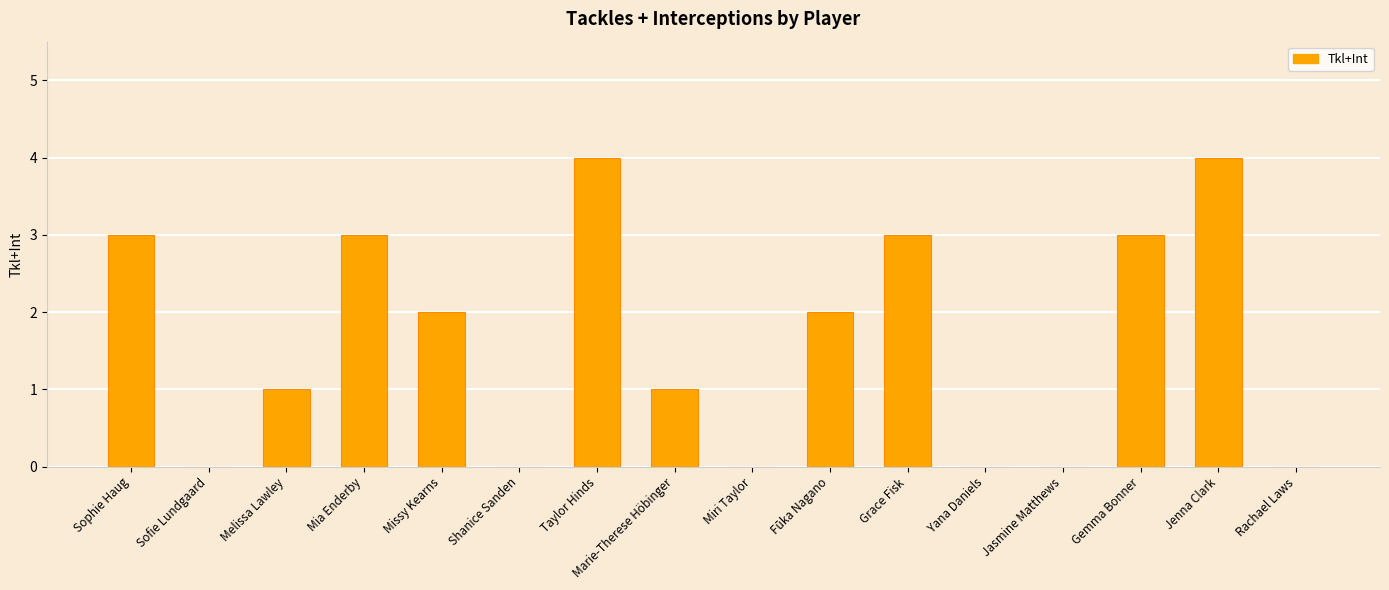

Reading left to right, list all the values displayed in this chart.

3	0	1	3	2	0	4	1	0	2	3	0	0	3	4	0